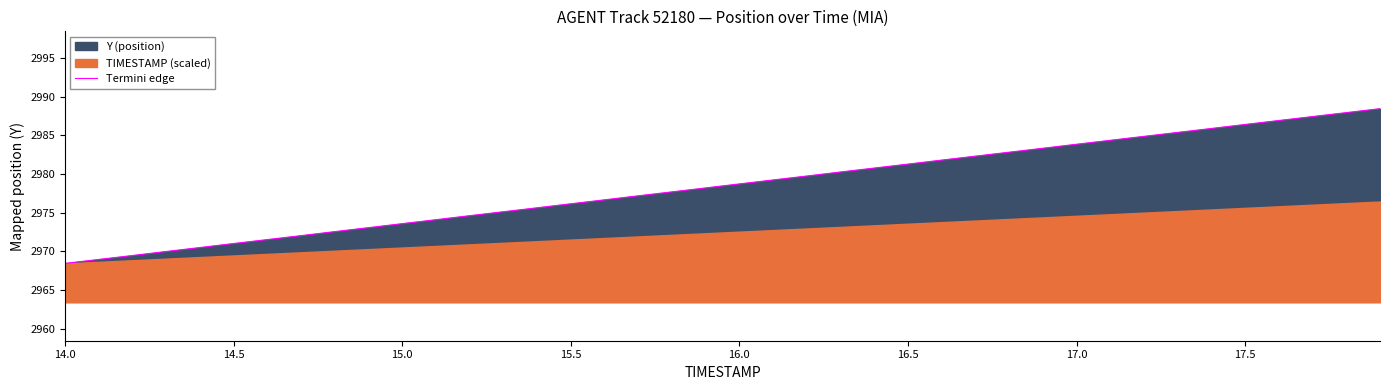

What is the maximum value for Termini edge?

2988.4